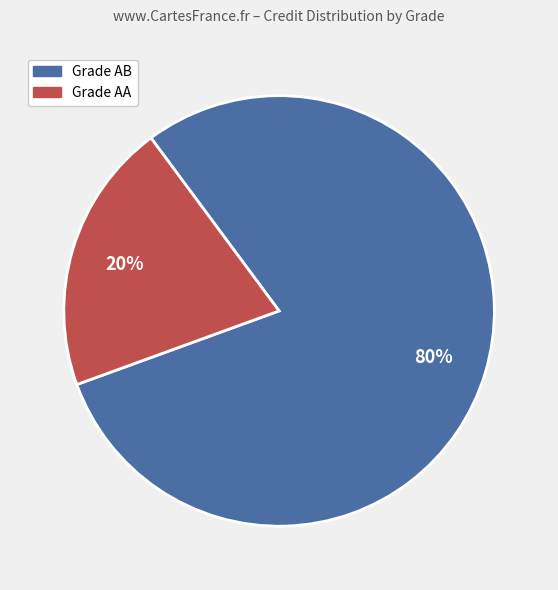

Is there any slice that represents more than half of the pie?

Yes